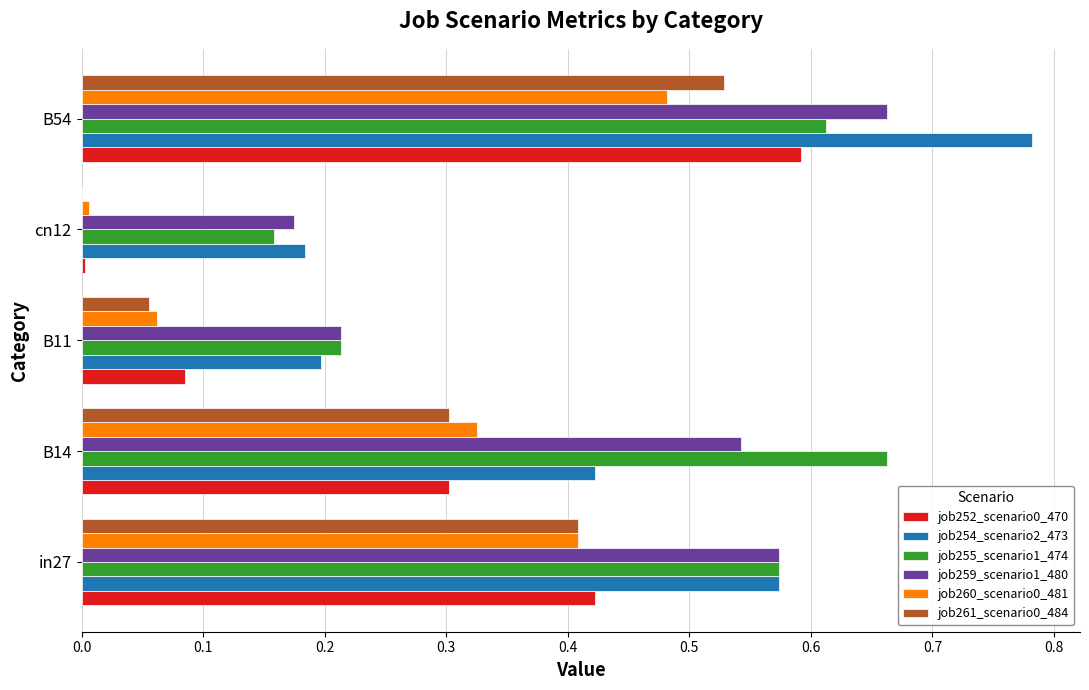

The job259_scenario1_480 series shows 0.2 at B54. True or false?

False